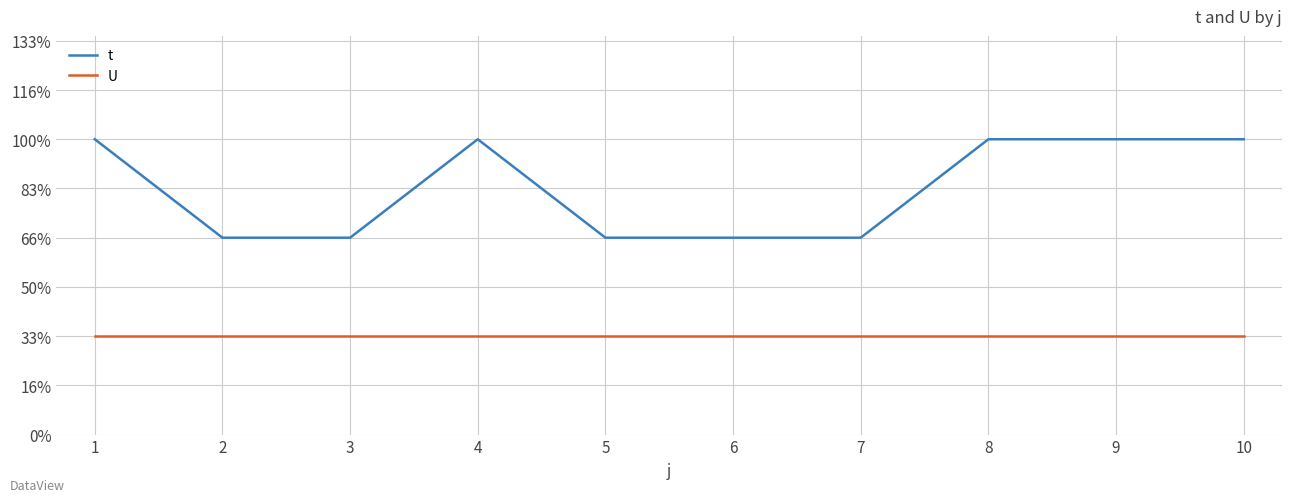

True or false: U has more than 0 interior local peaks.

False